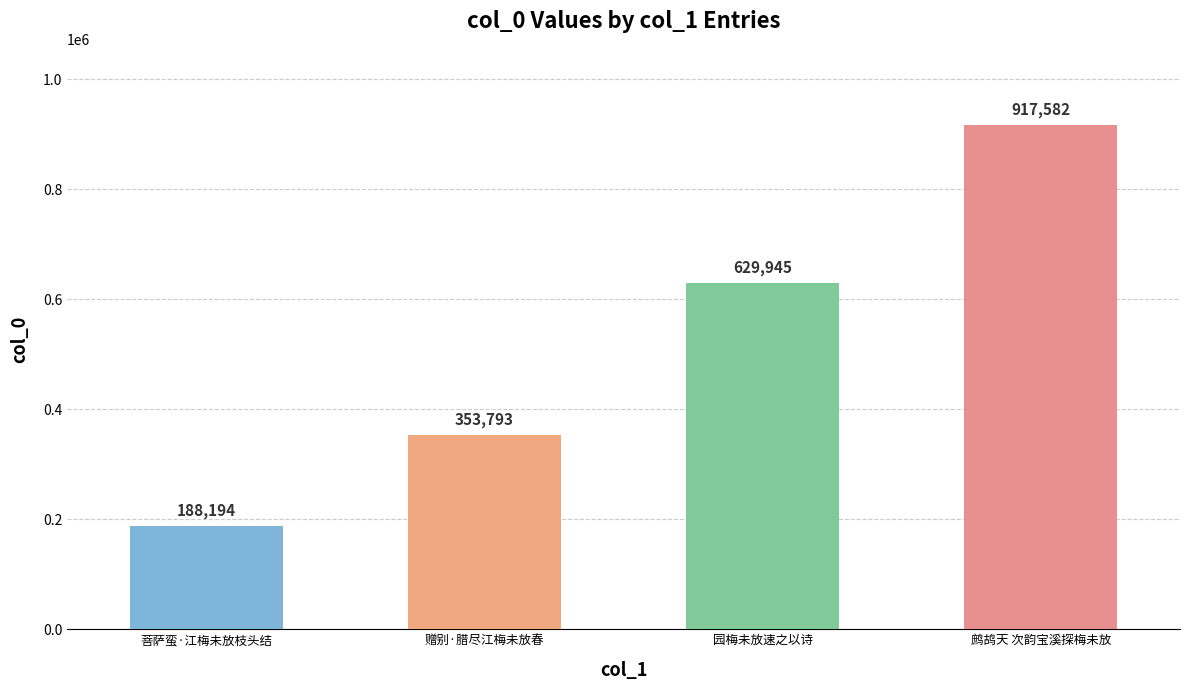

Rank the categories by value from lowest to highest.

菩萨蛮·江梅未放枝头结, 赠别·腊尽江梅未放春, 园梅未放速之以诗, 鹧鸪天 次韵宝溪探梅未放